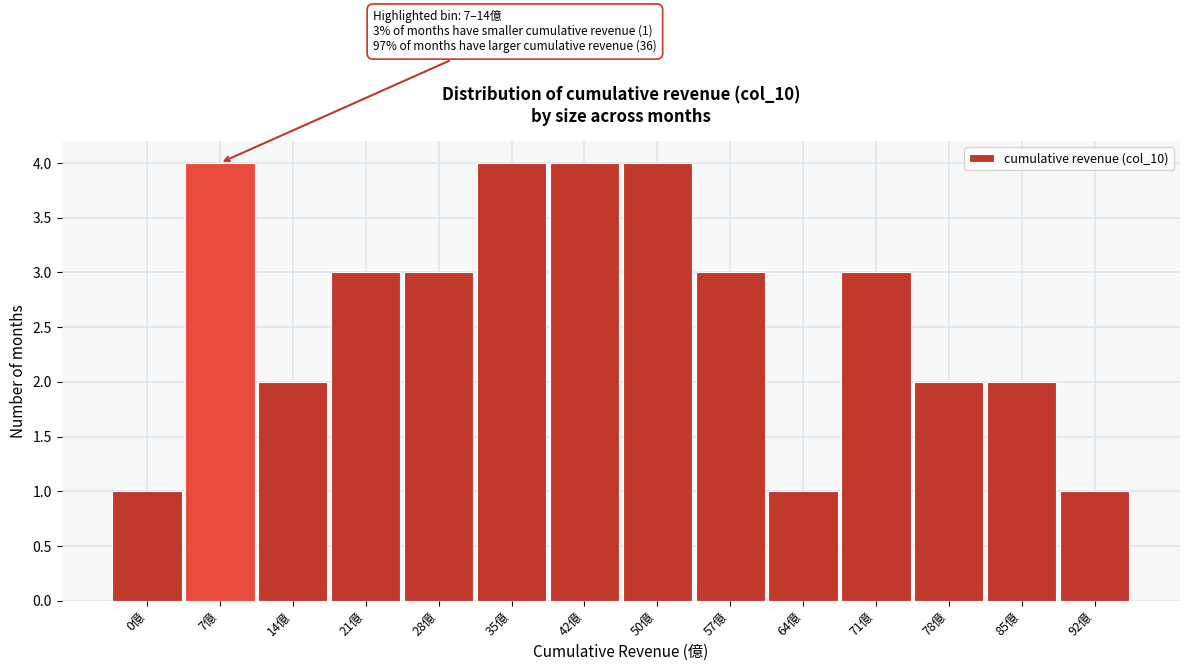

Reading left to right, what are all the values shown in this chart?

0億=1	7億=4	14億=2	21億=3	28億=3	35億=4	42億=4	50億=4	57億=3	64億=1	71億=3	78億=2	85億=2	92億=1